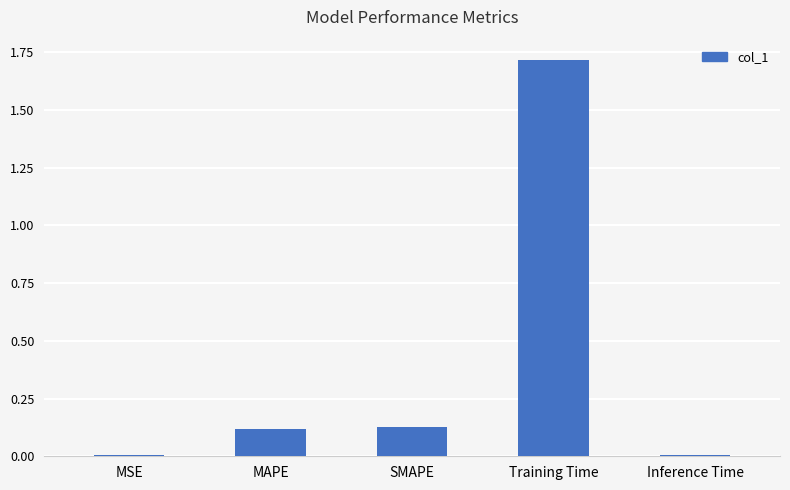

Is it true that the value at MSE is 0.0?

True